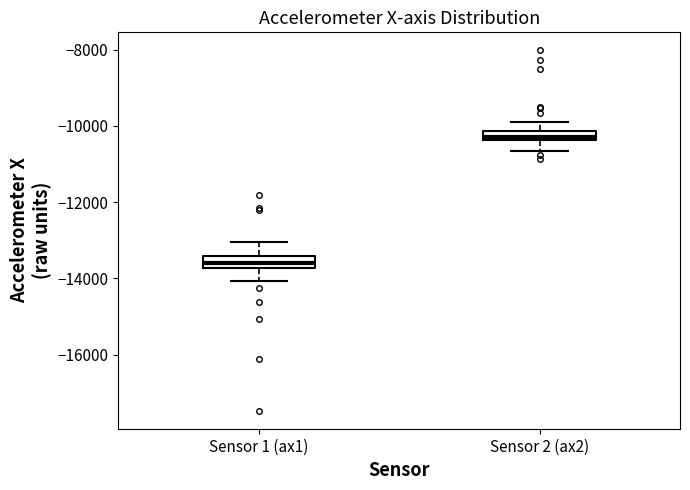

Where is the lower edge of the box for Sensor 1 (ax1) on the y-axis? The values are not printed on the chart, so give them approximately, as read against the axis.

-13800